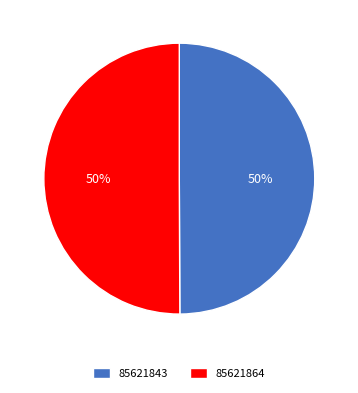

How many segments does this pie chart have?

2